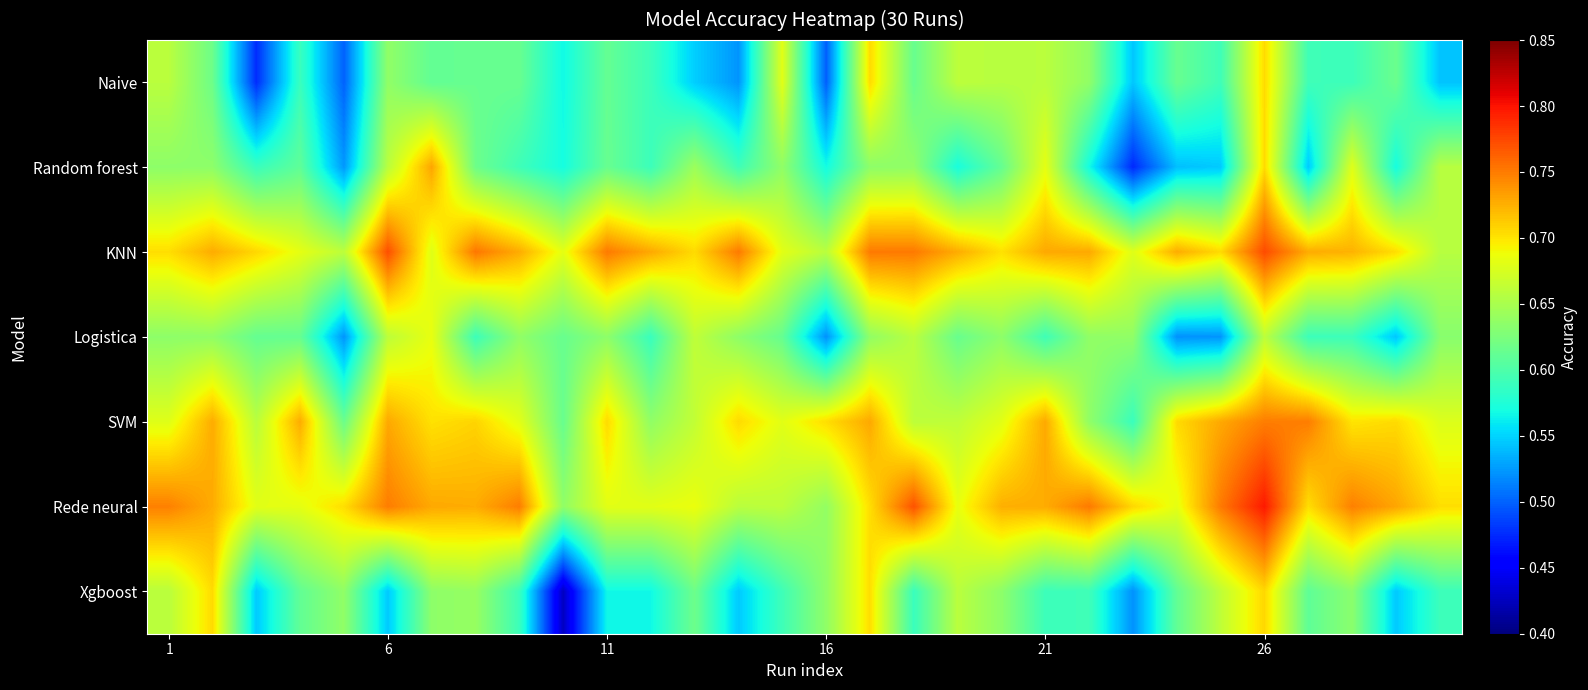

Reading left to right, extract all data points from this chart.

Naive: 0.7	0.6	0.5	0.6	0.5	0.6	0.6	0.6	0.6	0.6	0.6	0.6	0.5	0.5	0.7	0.5	0.7	0.6	0.7	0.7	0.7	0.6	0.5	0.6	0.6	0.7	0.6	0.6	0.6	0.5
Random forest: 0.6	0.6	0.6	0.6	0.5	0.7	0.7	0.6	0.6	0.6	0.6	0.6	0.6	0.6	0.6	0.6	0.6	0.6	0.6	0.6	0.7	0.6	0.5	0.5	0.5	0.7	0.5	0.7	0.6	0.7
KNN: 0.7	0.7	0.7	0.7	0.7	0.8	0.7	0.8	0.7	0.7	0.8	0.7	0.7	0.8	0.7	0.7	0.8	0.8	0.7	0.7	0.7	0.7	0.7	0.7	0.7	0.8	0.7	0.7	0.7	0.7
Logistica: 0.6	0.6	0.6	0.6	0.5	0.7	0.7	0.6	0.6	0.6	0.6	0.6	0.7	0.6	0.6	0.5	0.6	0.7	0.6	0.6	0.6	0.6	0.6	0.5	0.5	0.7	0.6	0.6	0.5	0.6
SVM: 0.7	0.7	0.7	0.7	0.6	0.7	0.7	0.7	0.7	0.6	0.7	0.6	0.7	0.7	0.7	0.7	0.7	0.7	0.7	0.7	0.7	0.6	0.6	0.7	0.7	0.7	0.7	0.7	0.7	0.7
Rede neural: 0.7	0.7	0.7	0.7	0.7	0.7	0.7	0.7	0.7	0.6	0.7	0.7	0.7	0.7	0.7	0.6	0.7	0.8	0.7	0.7	0.7	0.8	0.7	0.7	0.8	0.8	0.7	0.7	0.7	0.7
Xgboost: 0.7	0.7	0.5	0.6	0.6	0.5	0.6	0.6	0.6	0.4	0.6	0.6	0.6	0.5	0.6	0.6	0.7	0.6	0.7	0.6	0.6	0.6	0.5	0.6	0.7	0.7	0.6	0.6	0.5	0.6